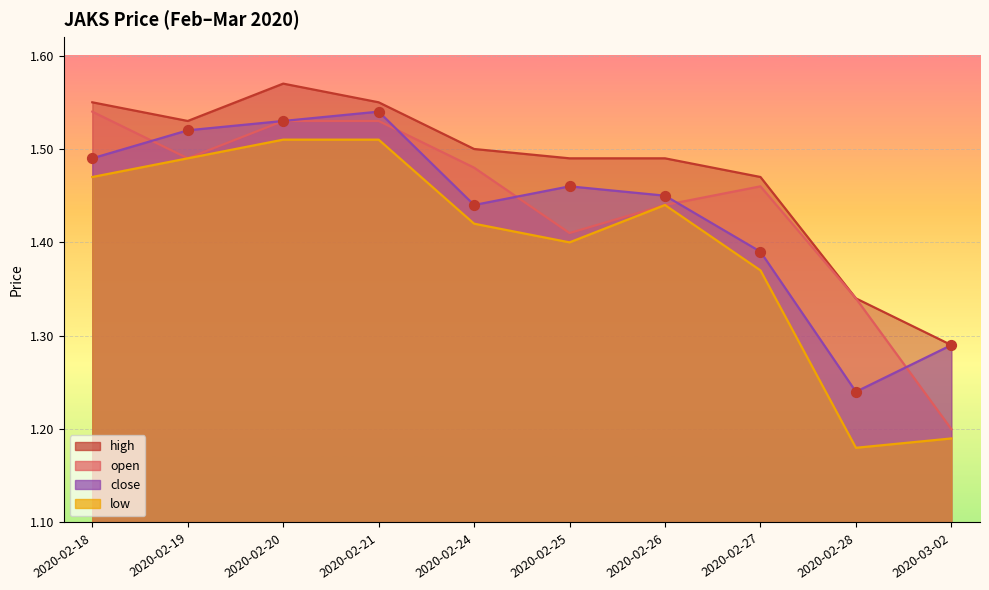

Which series has the largest total across all categories?

high